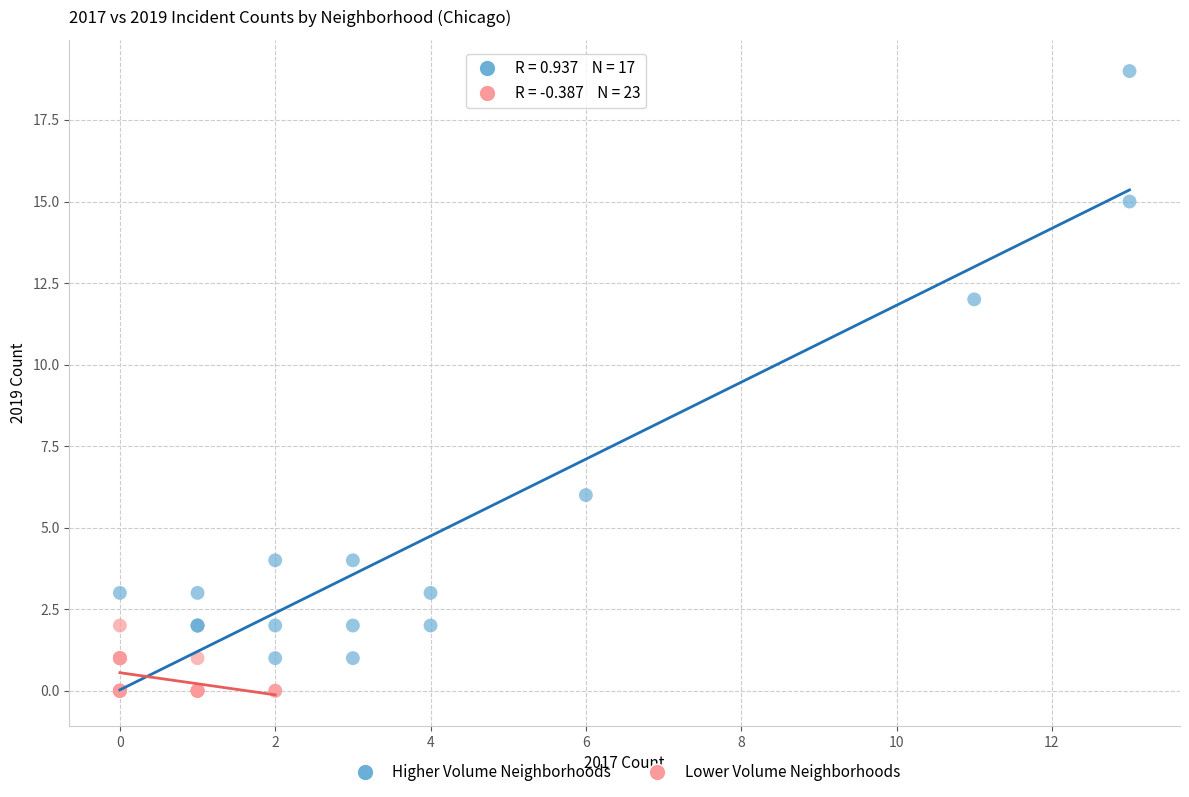

Which series reaches the maximum Y coordinate?

Higher Volume Neighborhoods